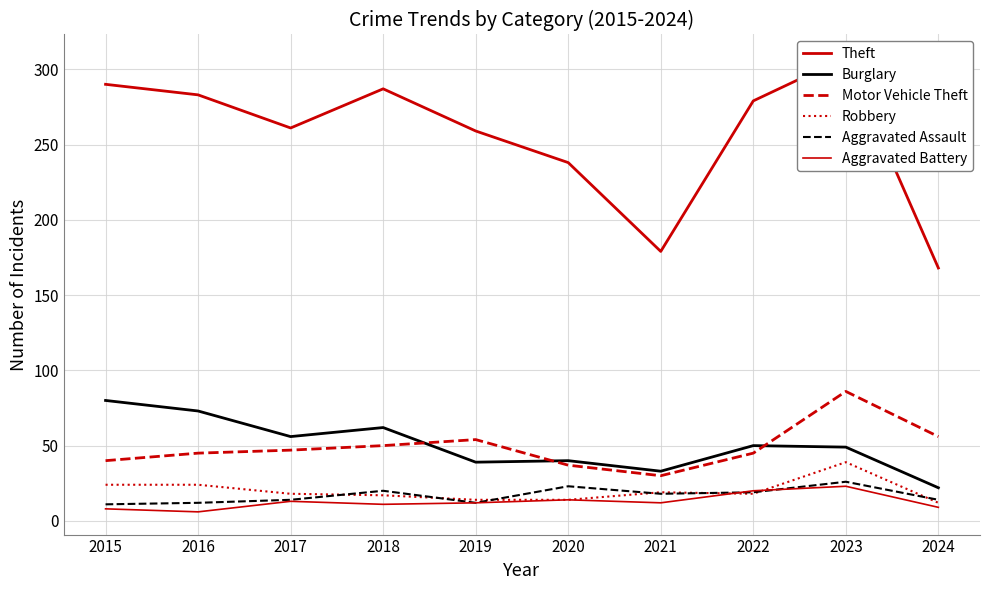

At which category does the chart reach its peak across all series?

2023